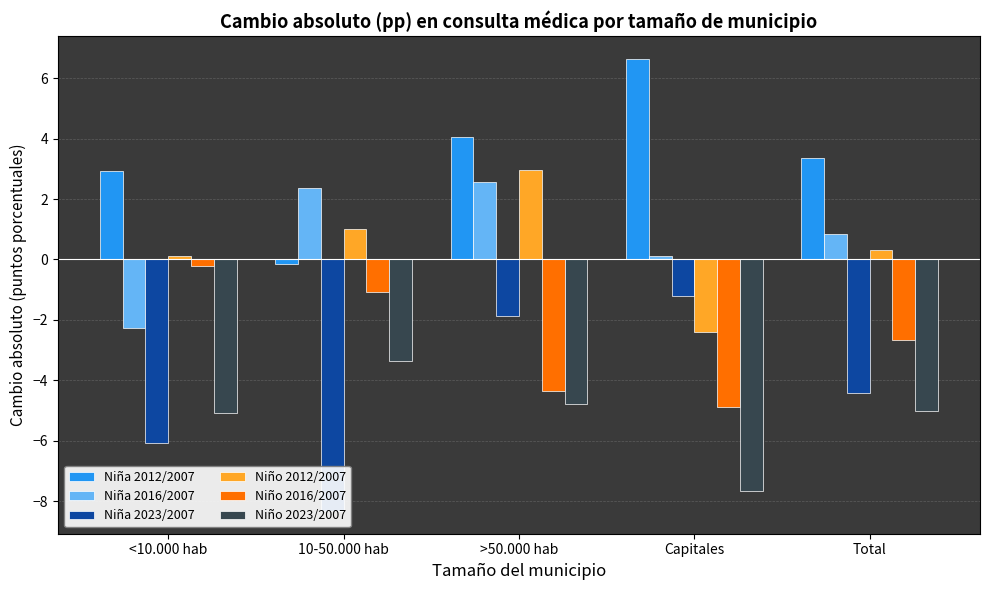

Which series has the largest total across all categories?

Niña 2012/2007